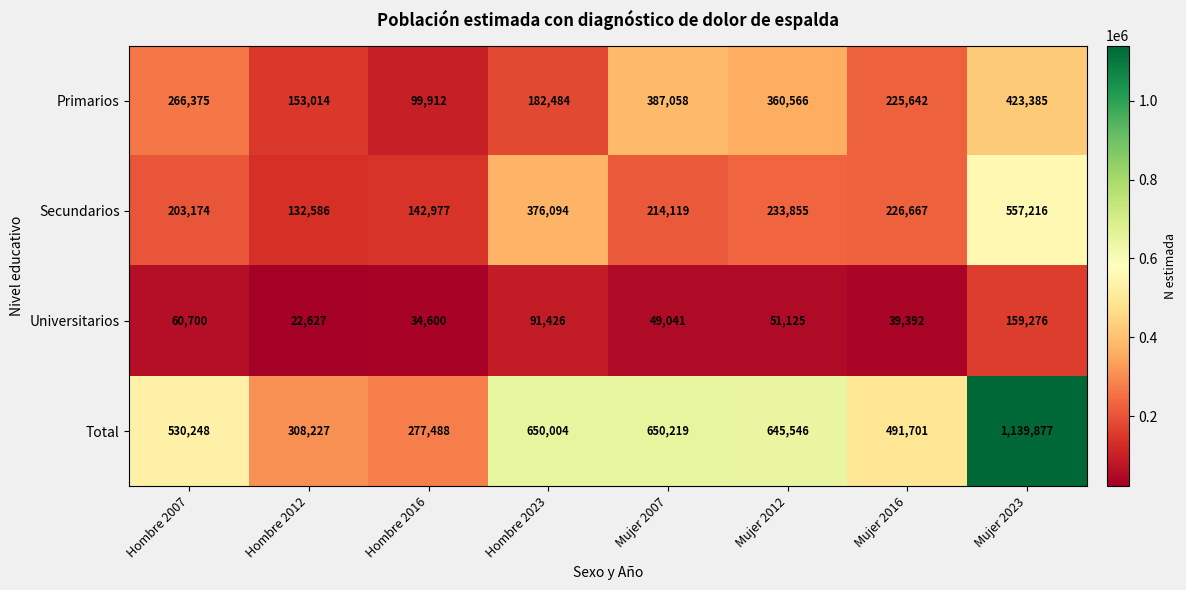

What is the greatest value displayed?

1139877